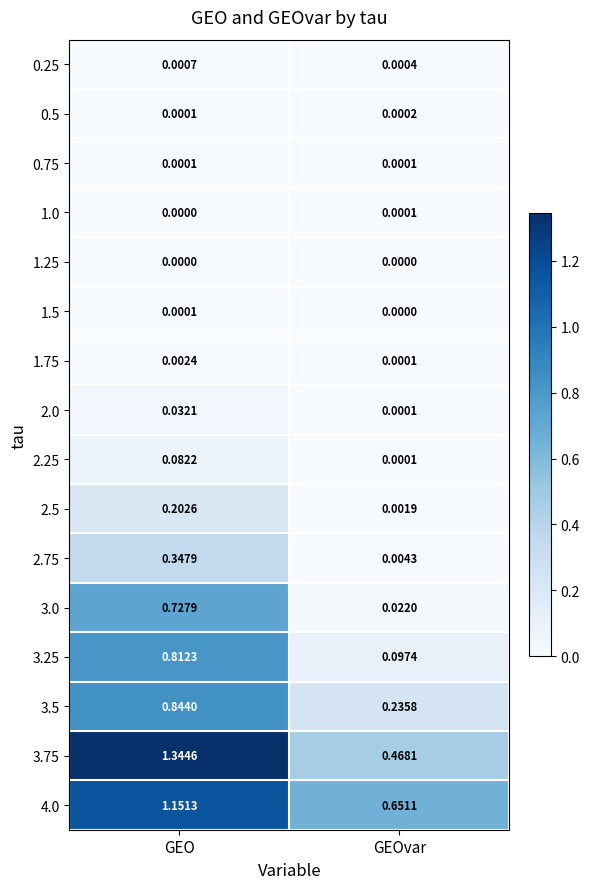

At which label is 0.25 closest to 0?

GEOvar